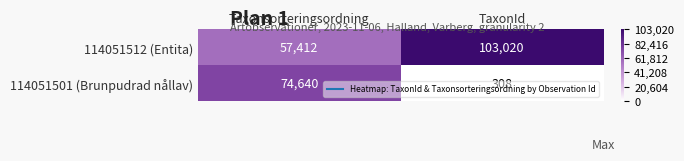

What is the maximum value shown in the chart?

103020